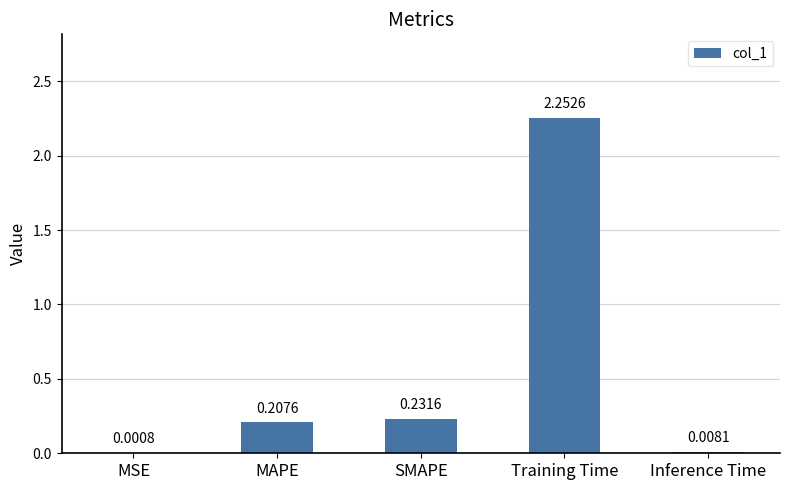

Where is the data nearest to the value 1?

SMAPE